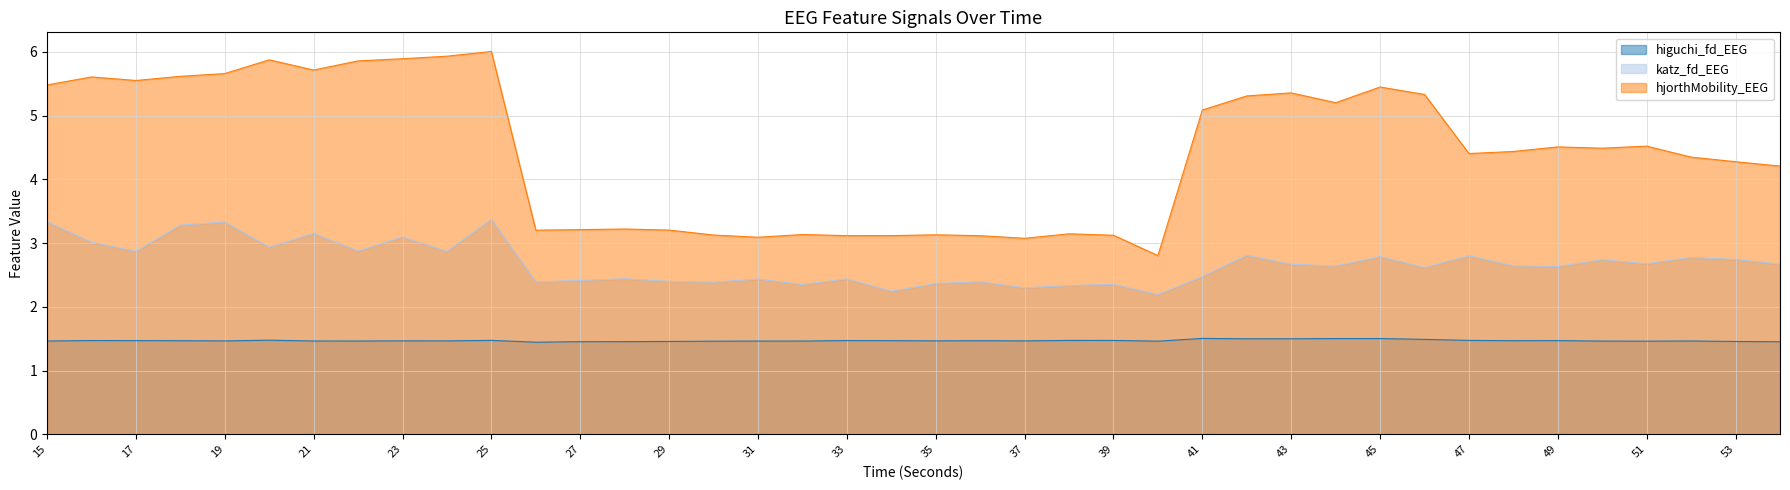

In hjorthMobility_EEG, how many points are higher than both neighbors (excluding endpoints)?

11